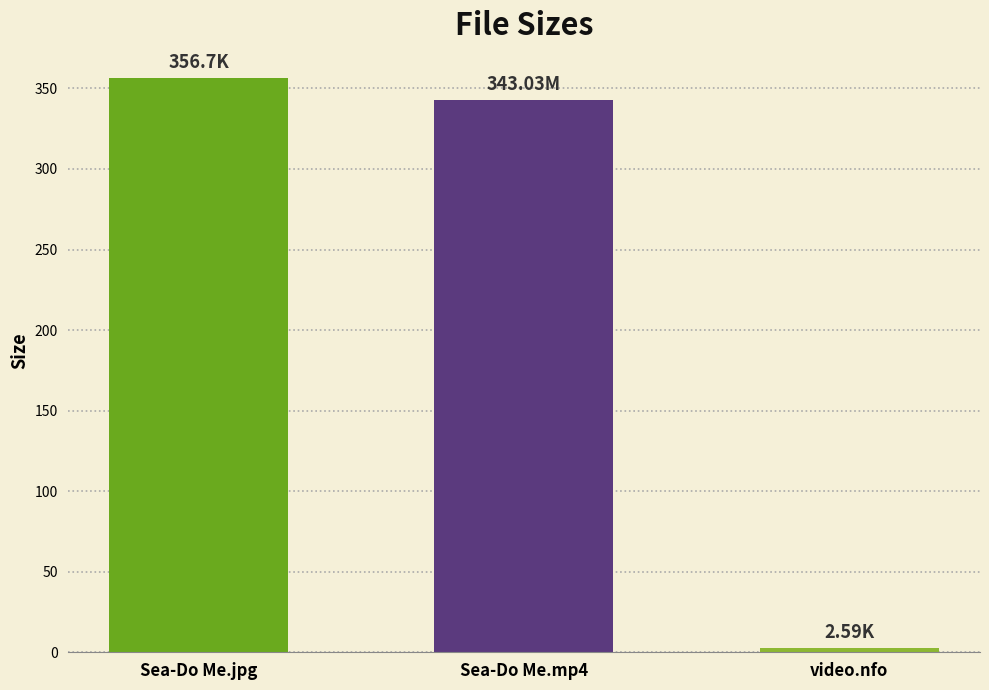

How many values are below 343?

1